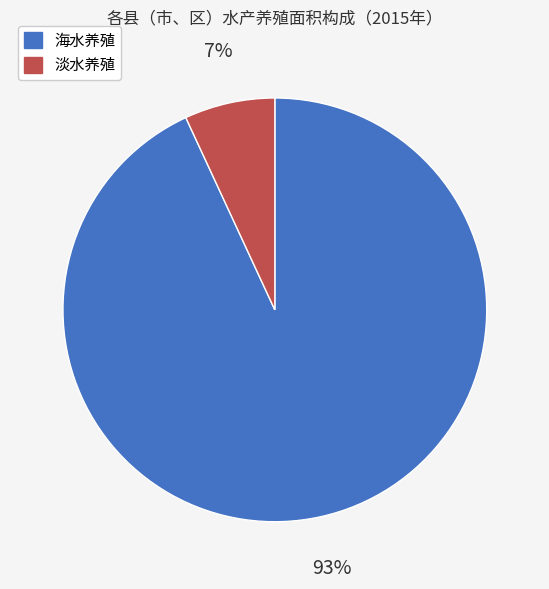

To the nearest percent, what is the difference between the 淡水养殖 and 海水养殖 slice percentages?

86%